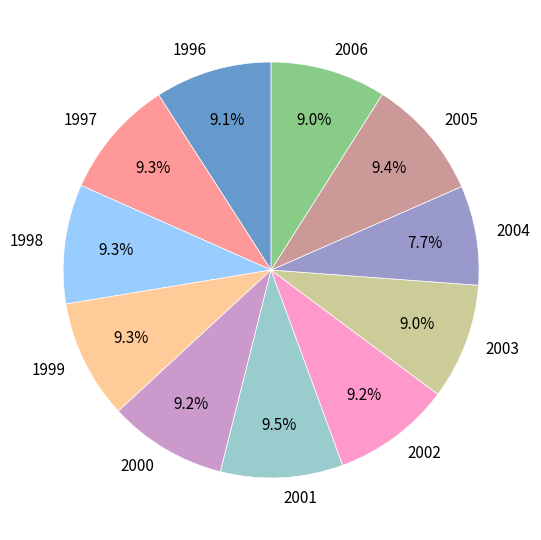

Which category has the smallest portion of the pie?

2004